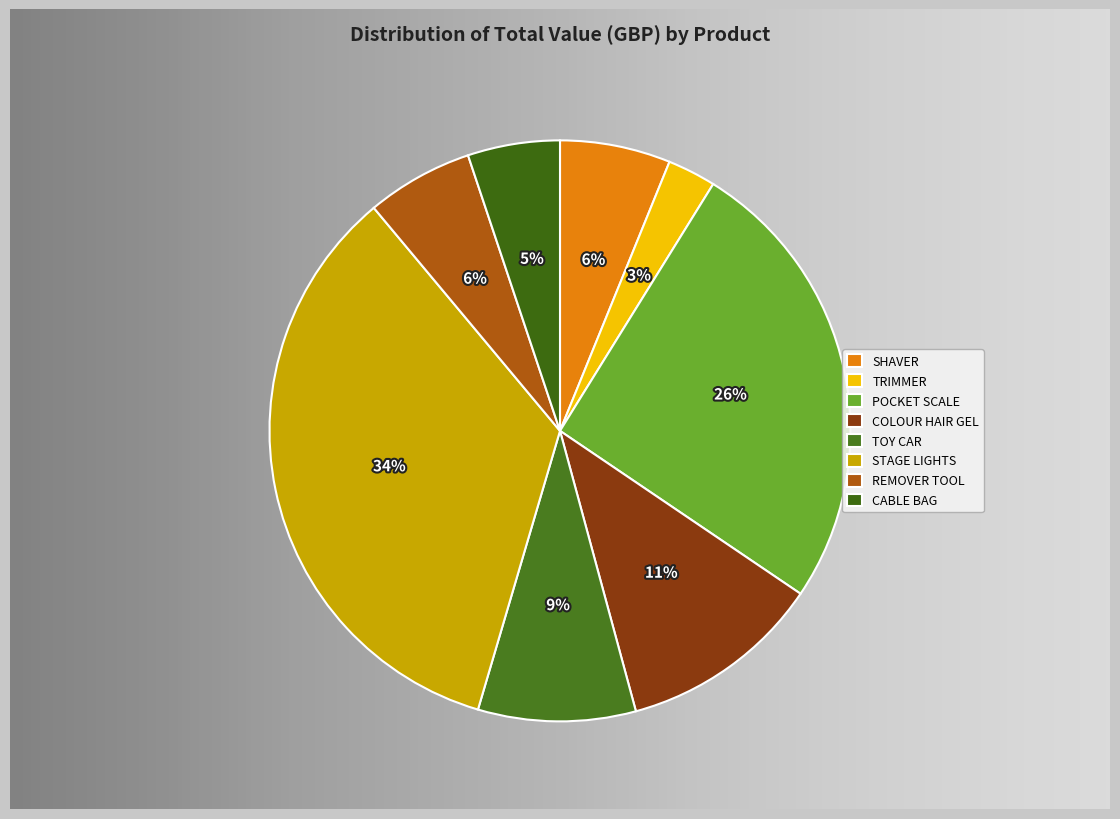

To the nearest percent, what is the combined percentage of TOY CAR and REMOVER TOOL?

15%